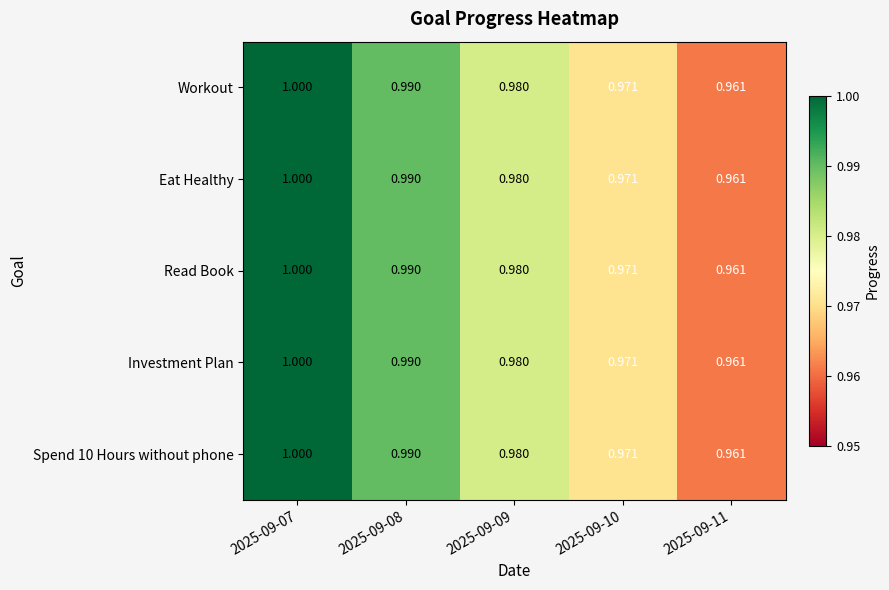

Which label corresponds to the smallest value in the chart?

2025-09-11